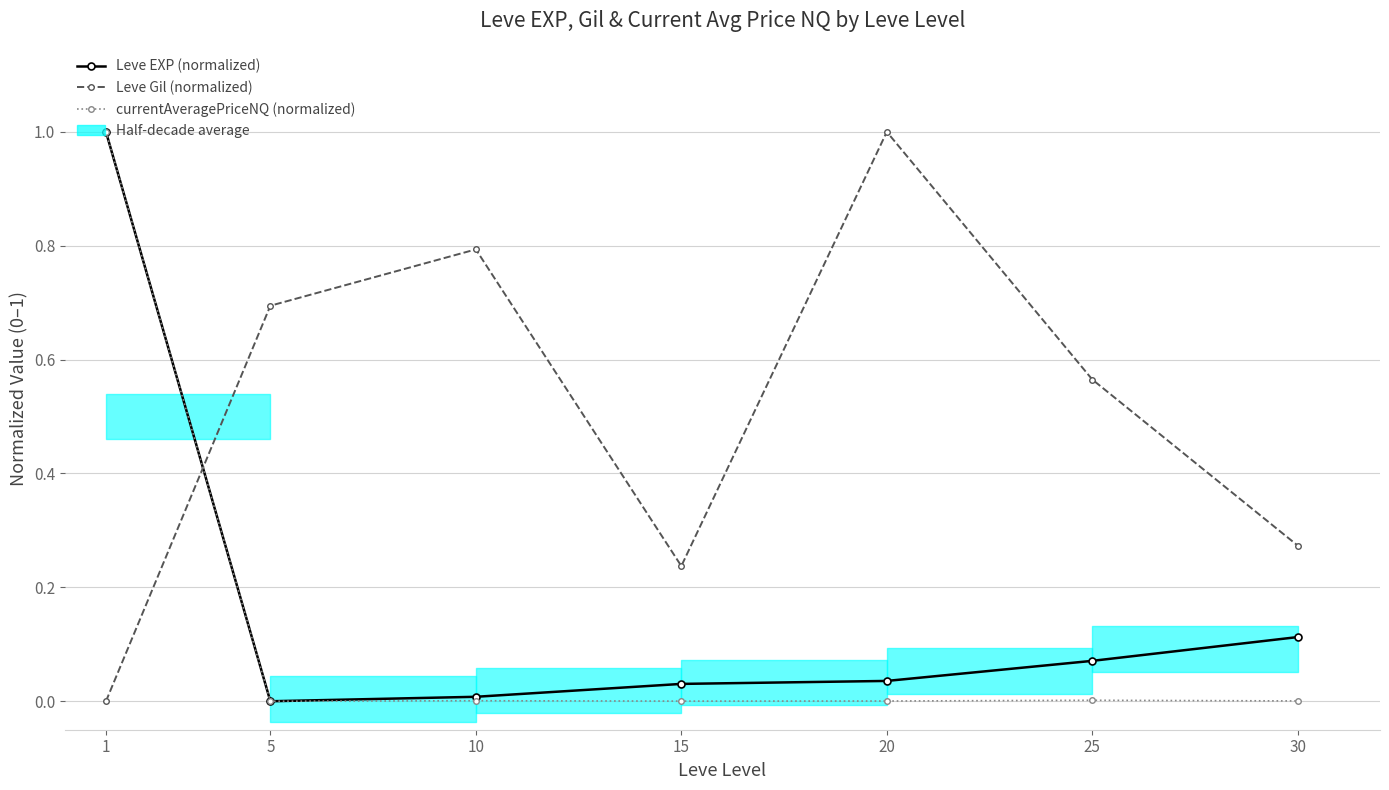

True or false: currentAveragePriceNQ (normalized) and Leve EXP (normalized) intersect in this chart.

False